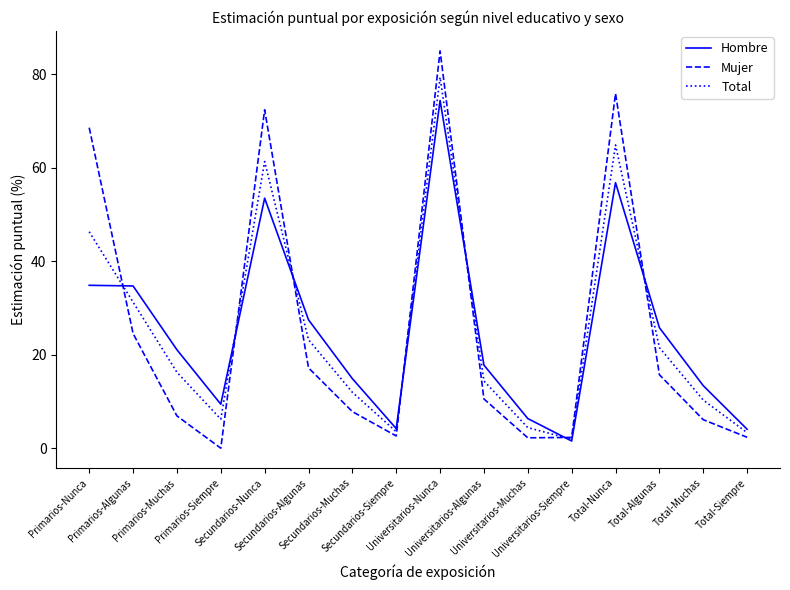

List the series in order of their peak value, highest first.

Mujer, Total, Hombre